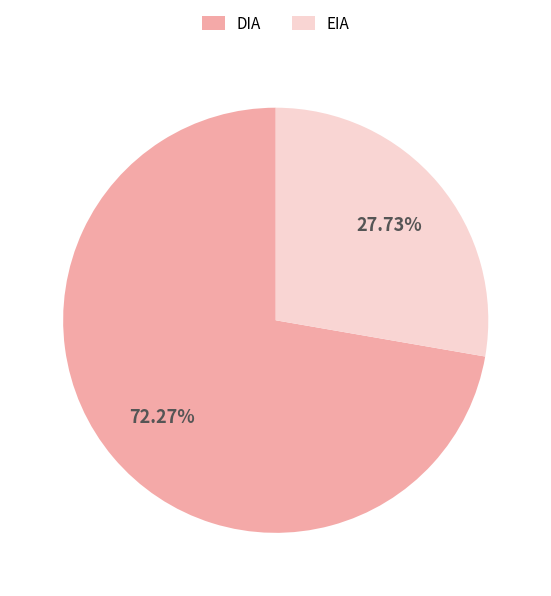

To the nearest percent, what percentage of the pie is DIA?

72%